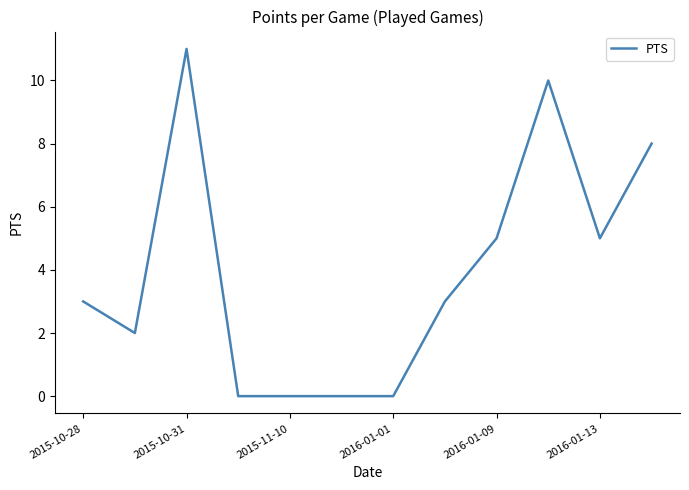

What is the difference between the maximum and minimum values?

11